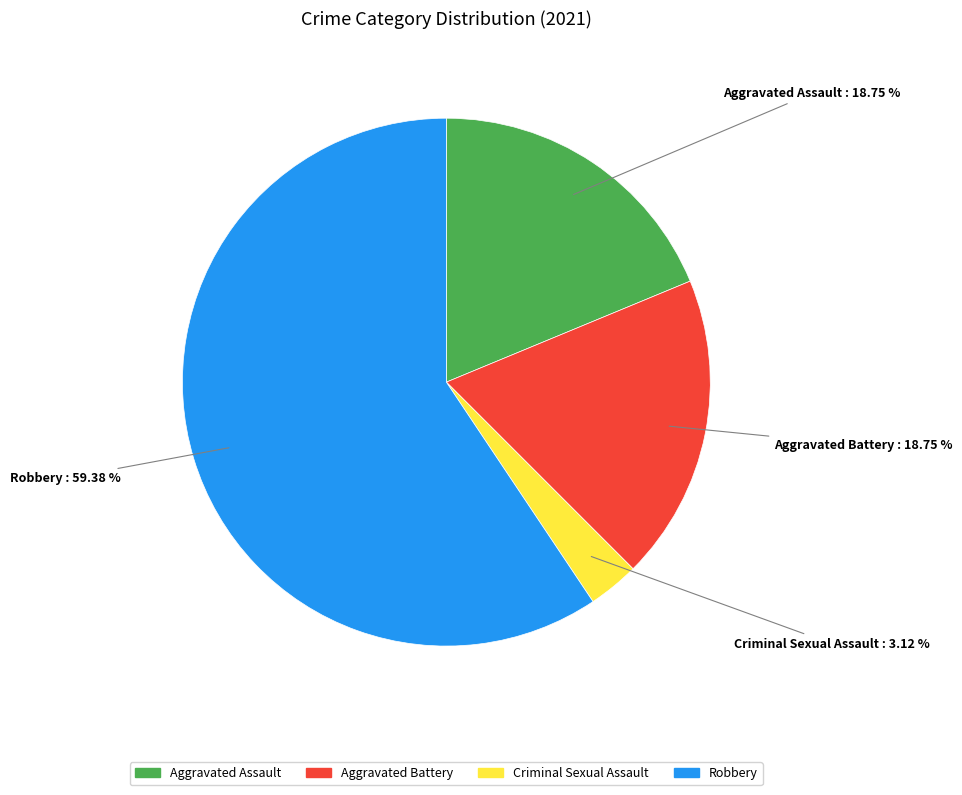

To the nearest percent, what is the average slice percentage?

25%